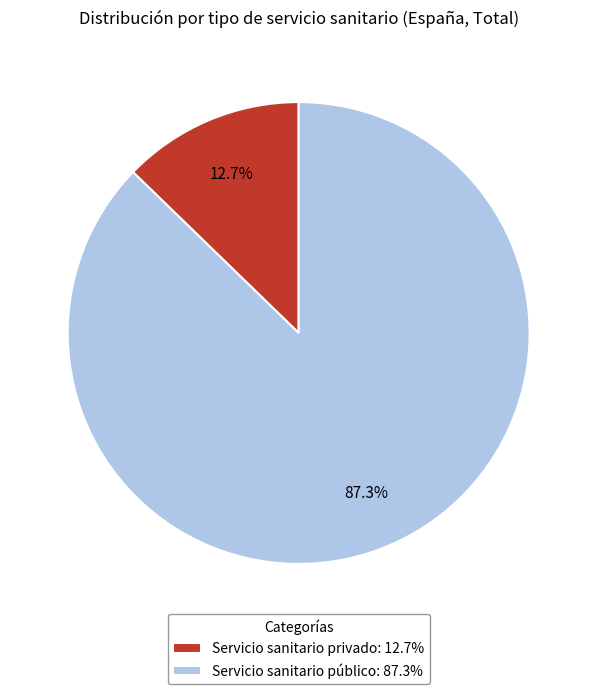

To the nearest percent, what is the combined percentage of Servicio sanitario privado and Servicio sanitario público?

100%